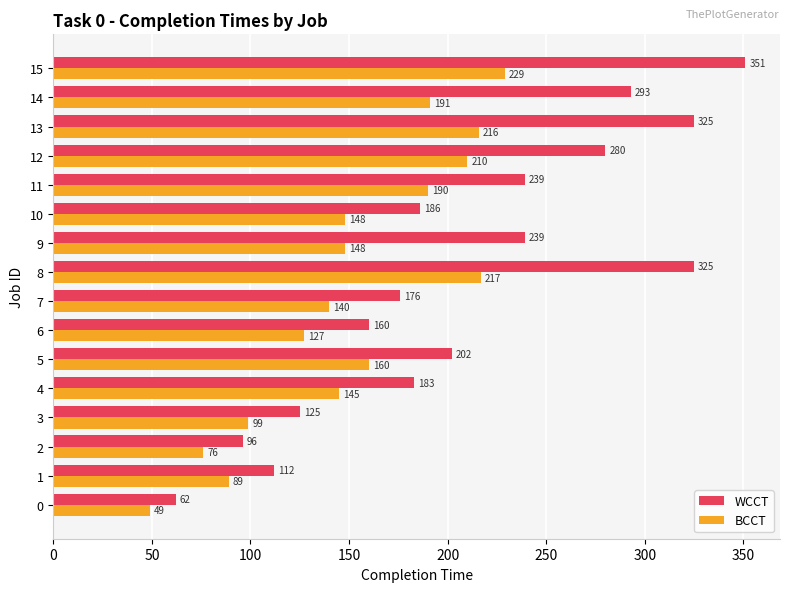

At how many categories does at least one series exceed 54?

16